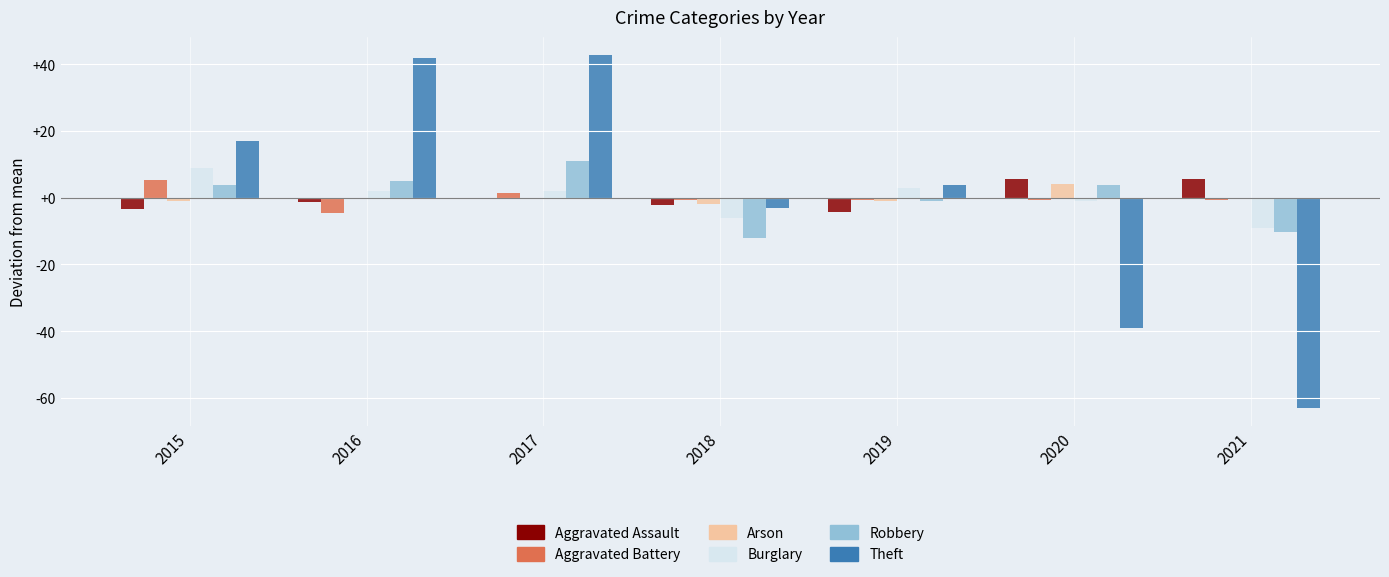

How many data points in Robbery are above 3?

4